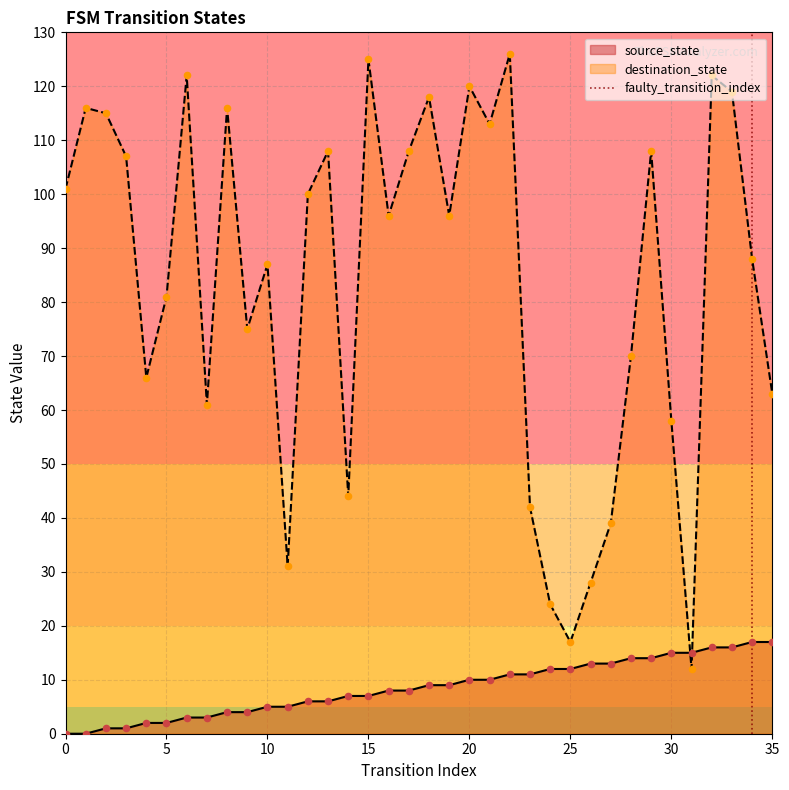

Which series ends up on top after the final intersection of source_state and destination_state?

destination_state